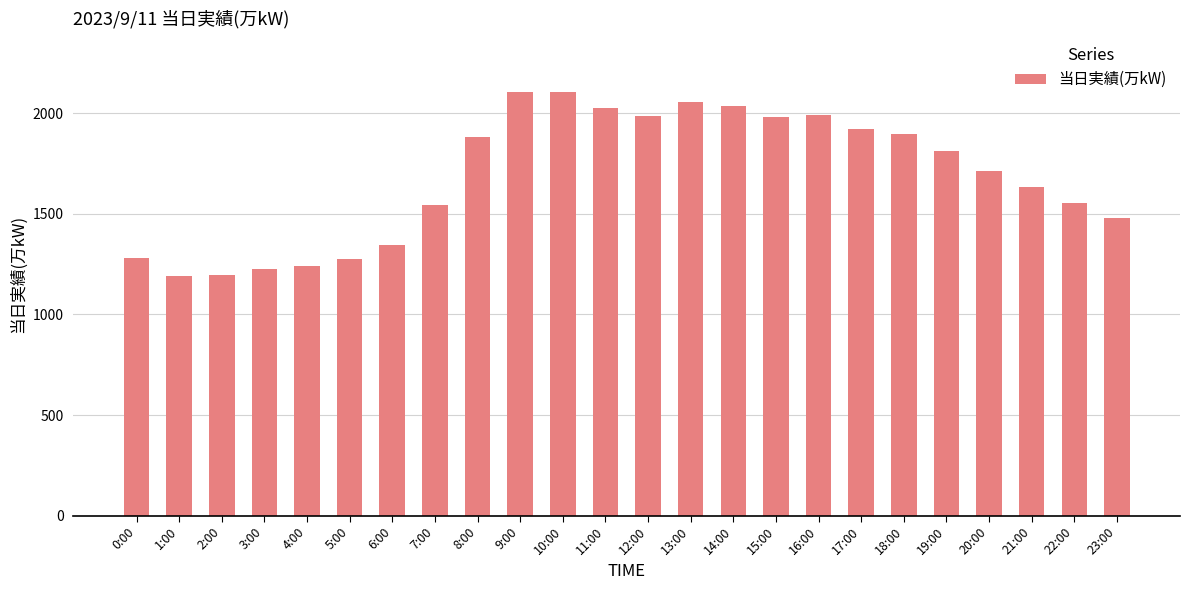

How many distinct data groups are displayed?

1